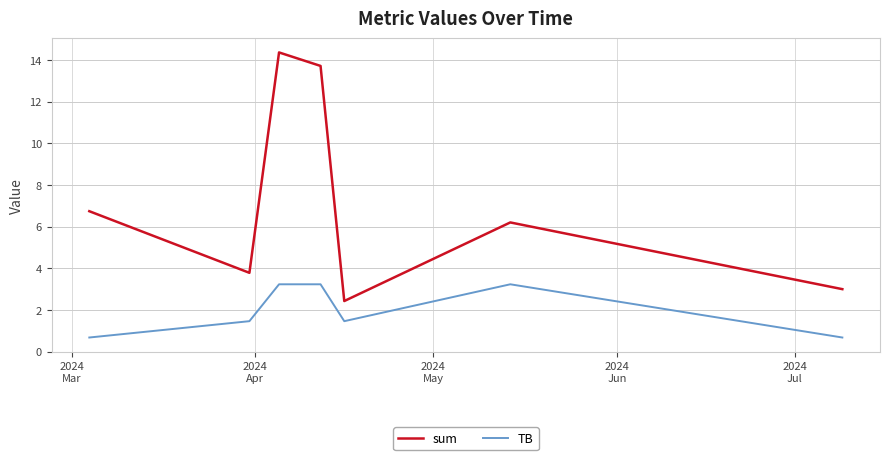

Which series has the widest spread of values?

sum